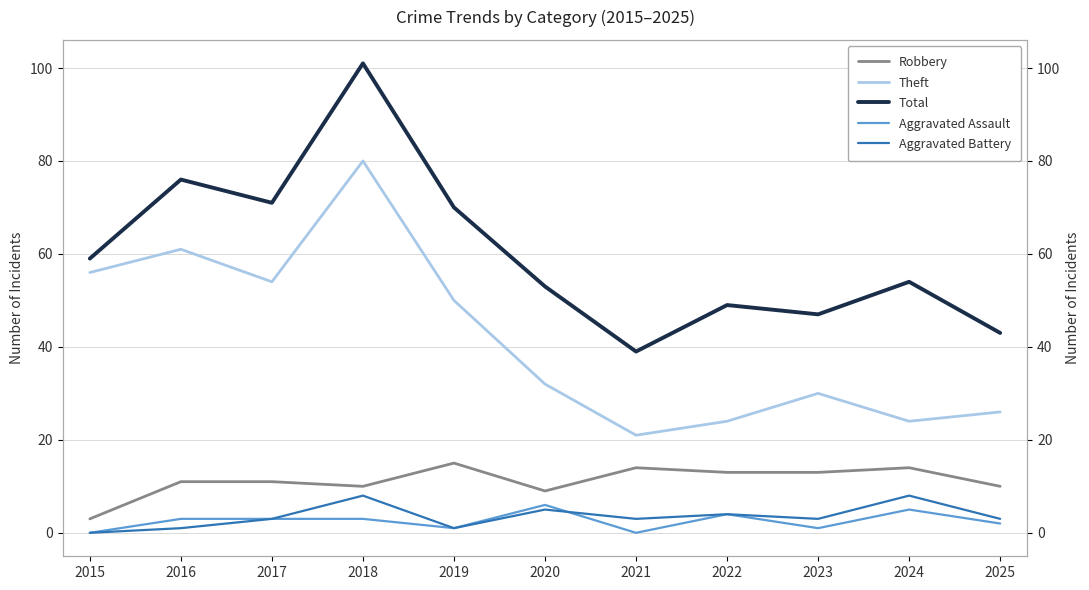

What is the sum of all Total values?

662